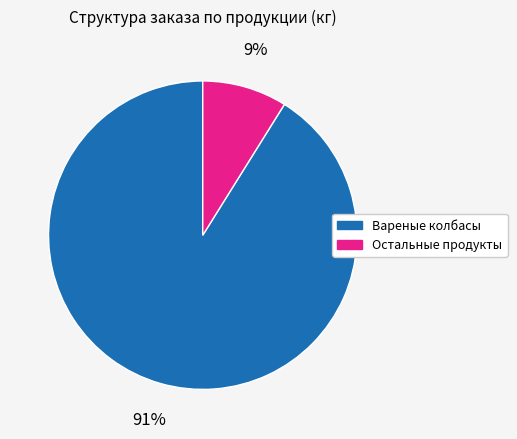

How many segments does this pie chart have?

2